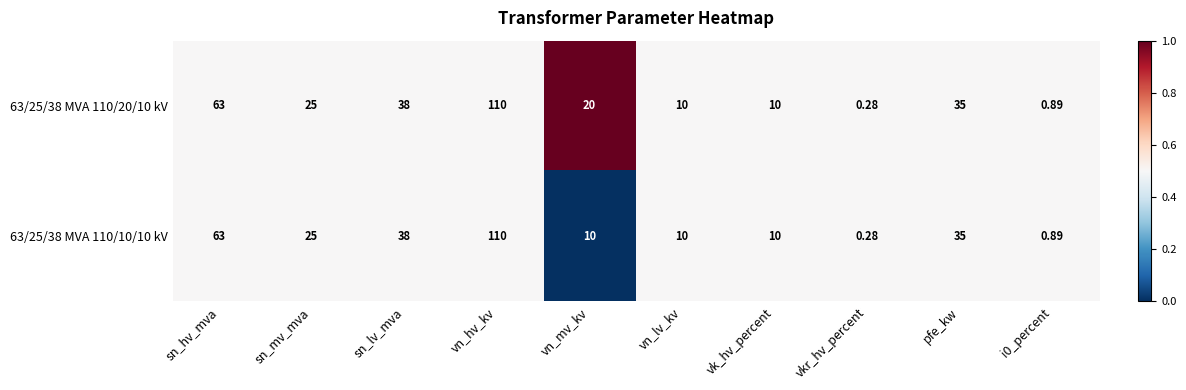

Where does the 63/25/38 MVA 110/10/10 kV series first go above 25?

sn_hv_mva